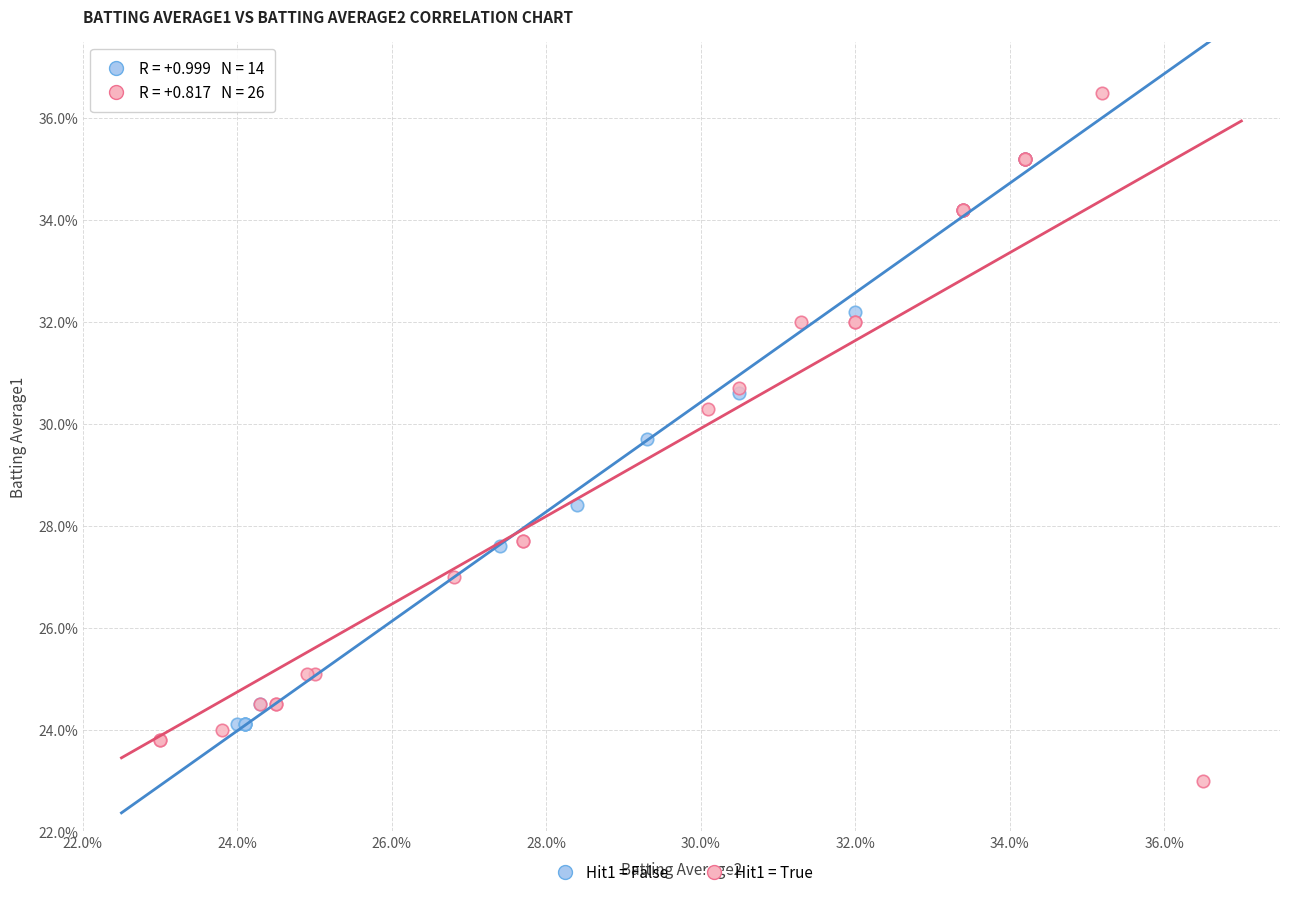

Which series reaches the maximum Y coordinate?

Hit1 = True